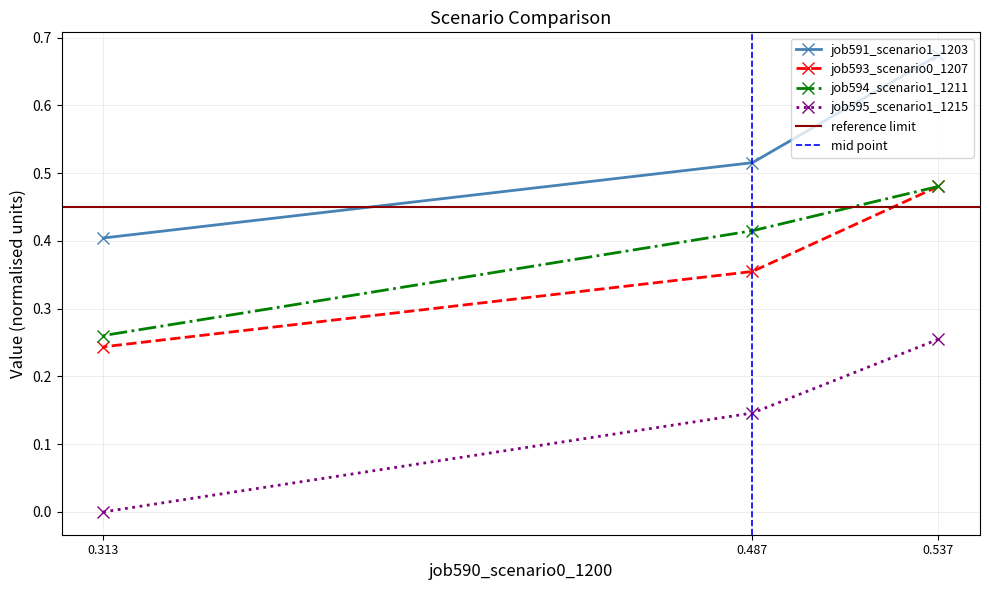

True or false: job595_scenario1_1215 has a value of 0.0 at 0.313.

True